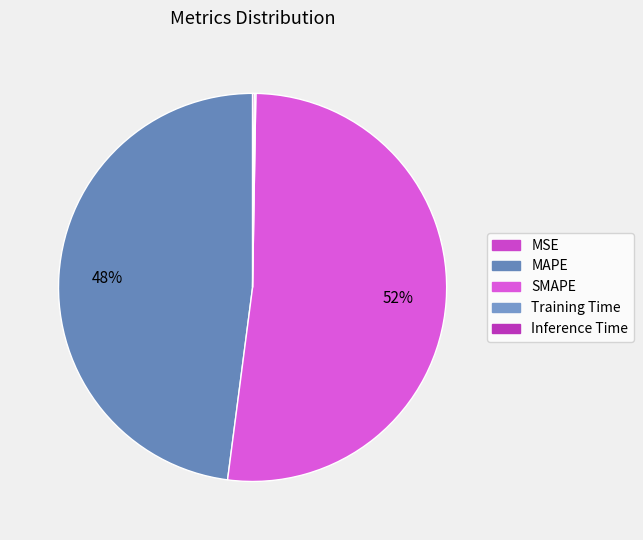

Which category has the smallest portion of the pie?

MSE